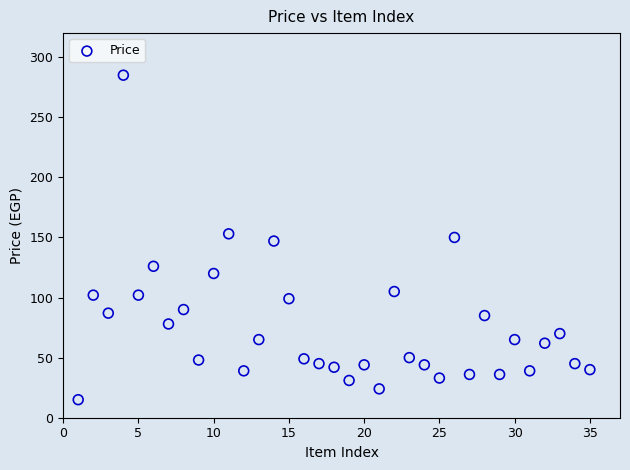

What is the range of X values (max minus min)?

34